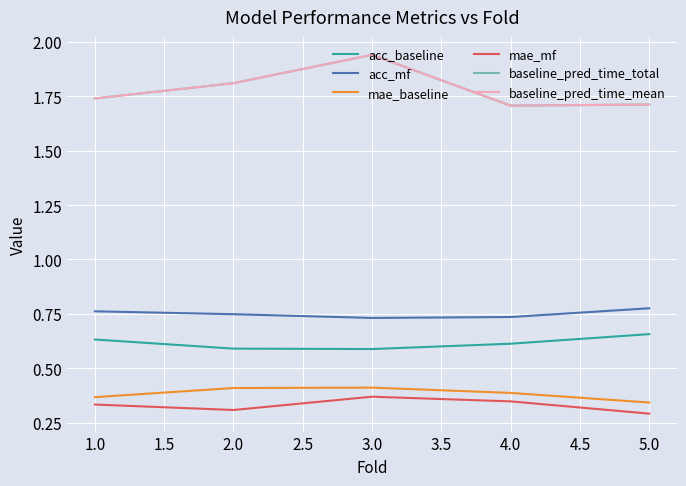

Does the chart have visible grid lines?

Yes